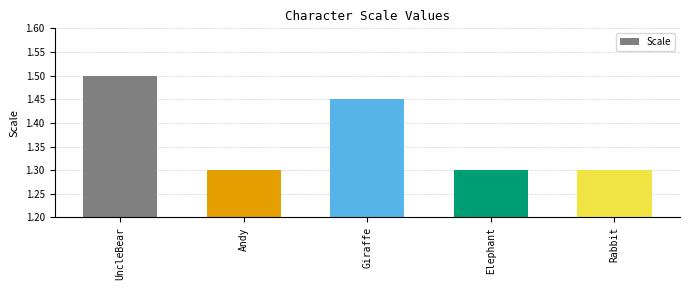

What is the difference between the maximum and minimum values?

0.2